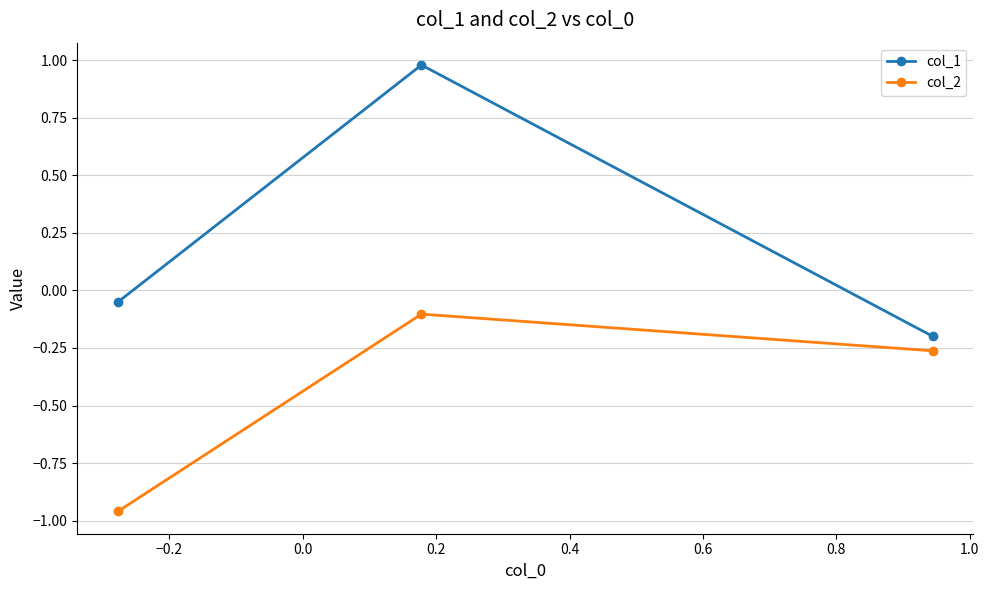

Which series has the largest range (max minus min)?

col_1